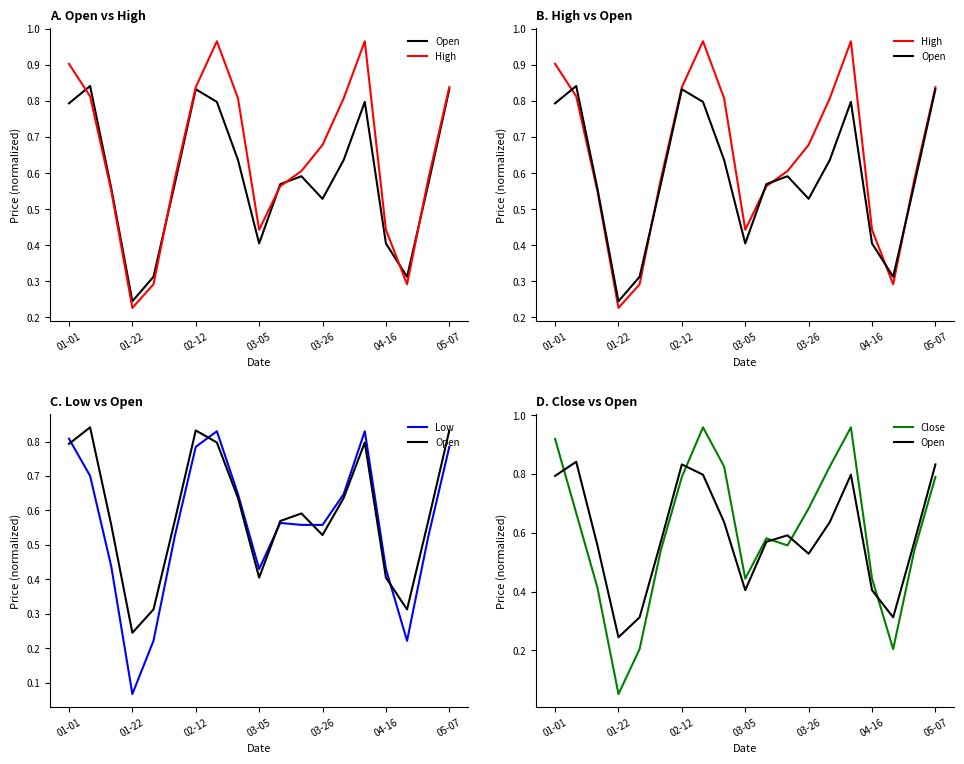

What is the average value of the High series?

0.6